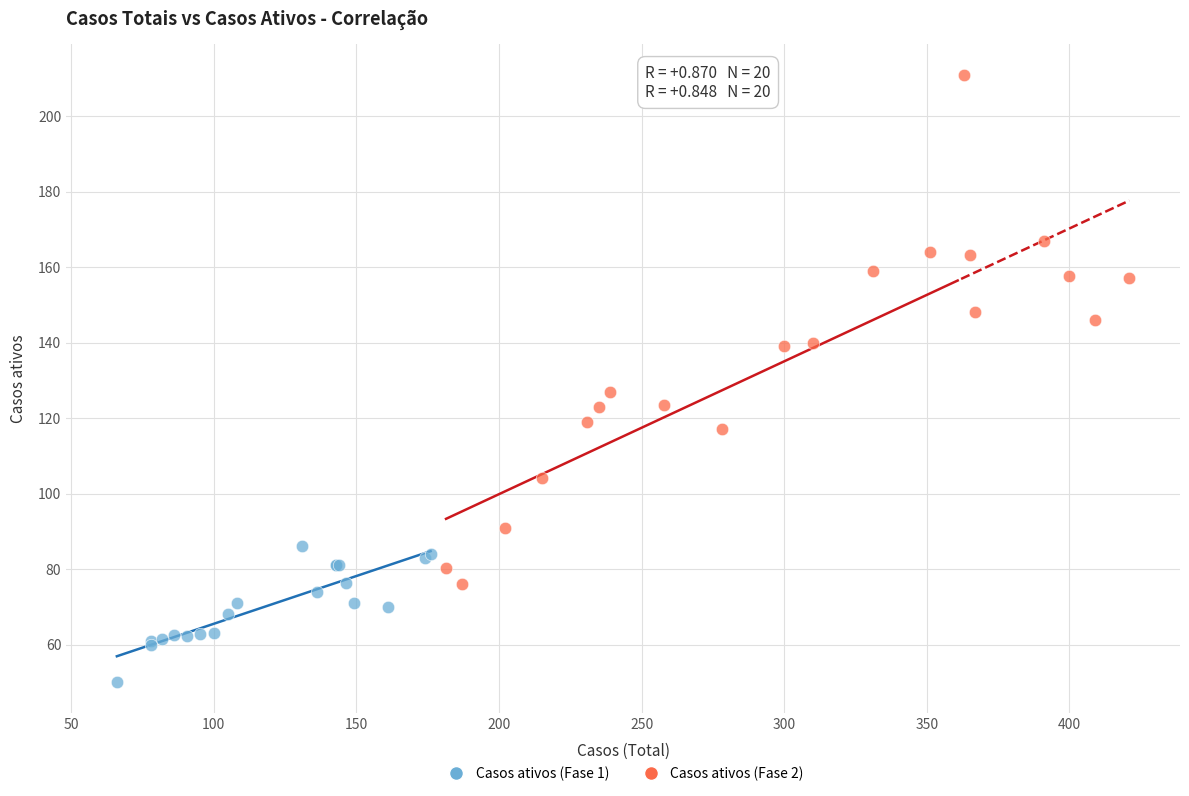

Which series reaches the maximum Y coordinate?

Casos ativos (Fase 2)